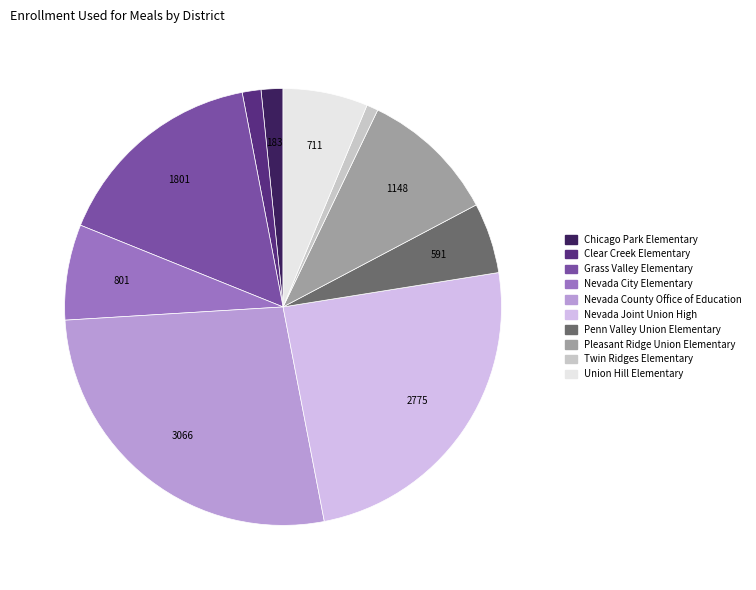

To the nearest percent, what is the combined percentage of Nevada City Elementary and Twin Ridges Elementary?

8%